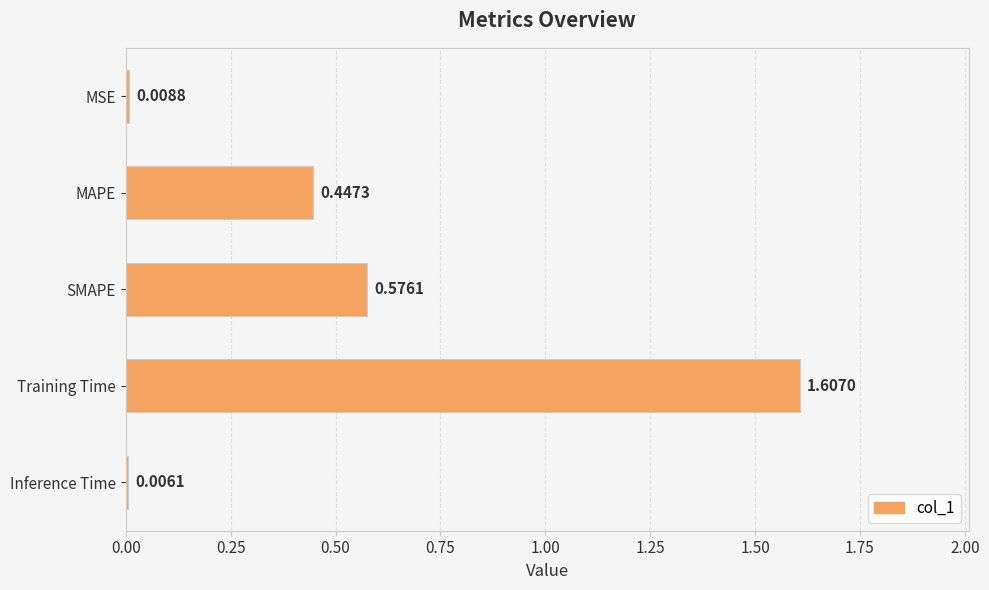

What is the difference between the maximum and second lowest values?

1.6